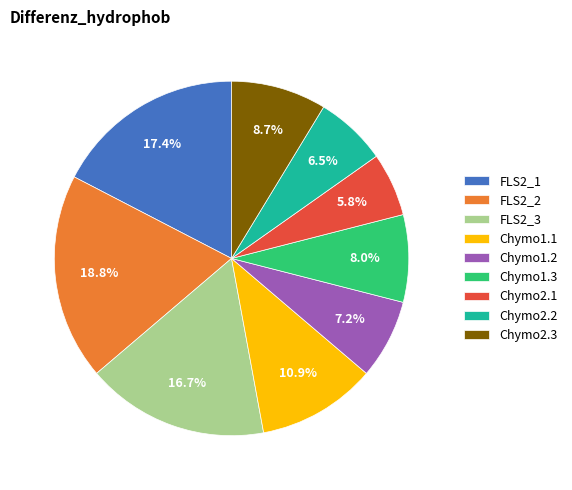

Rank the categories by value from highest to lowest.

FLS2_2, FLS2_1, FLS2_3, Chymo1.1, Chymo2.3, Chymo1.3, Chymo1.2, Chymo2.2, Chymo2.1